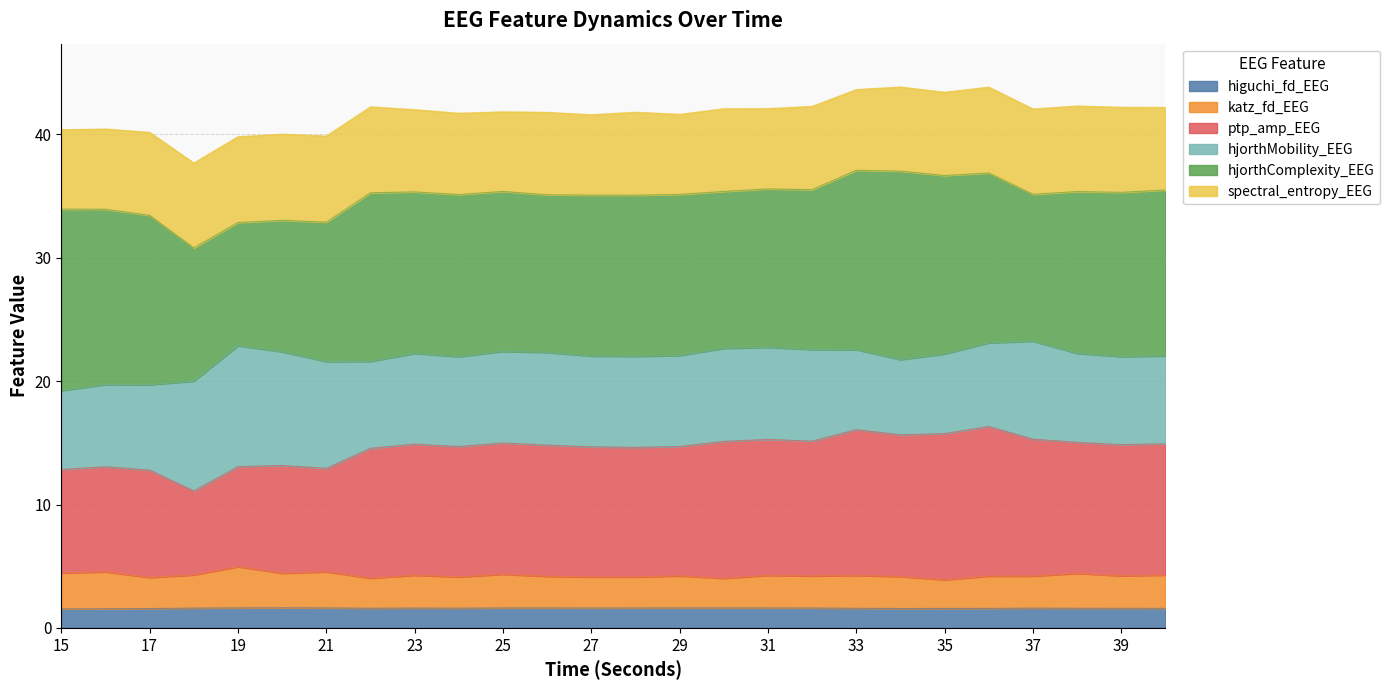

What is the total value across all series at 17?

40.2